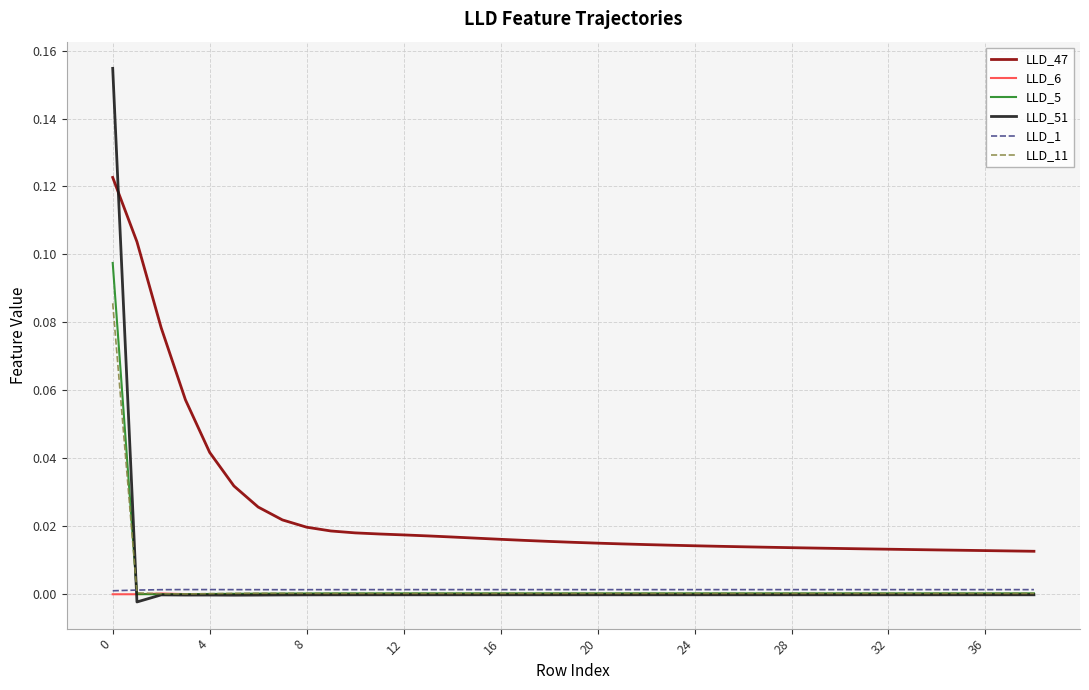

True or false: LLD_6 and LLD_47 intersect in this chart.

False